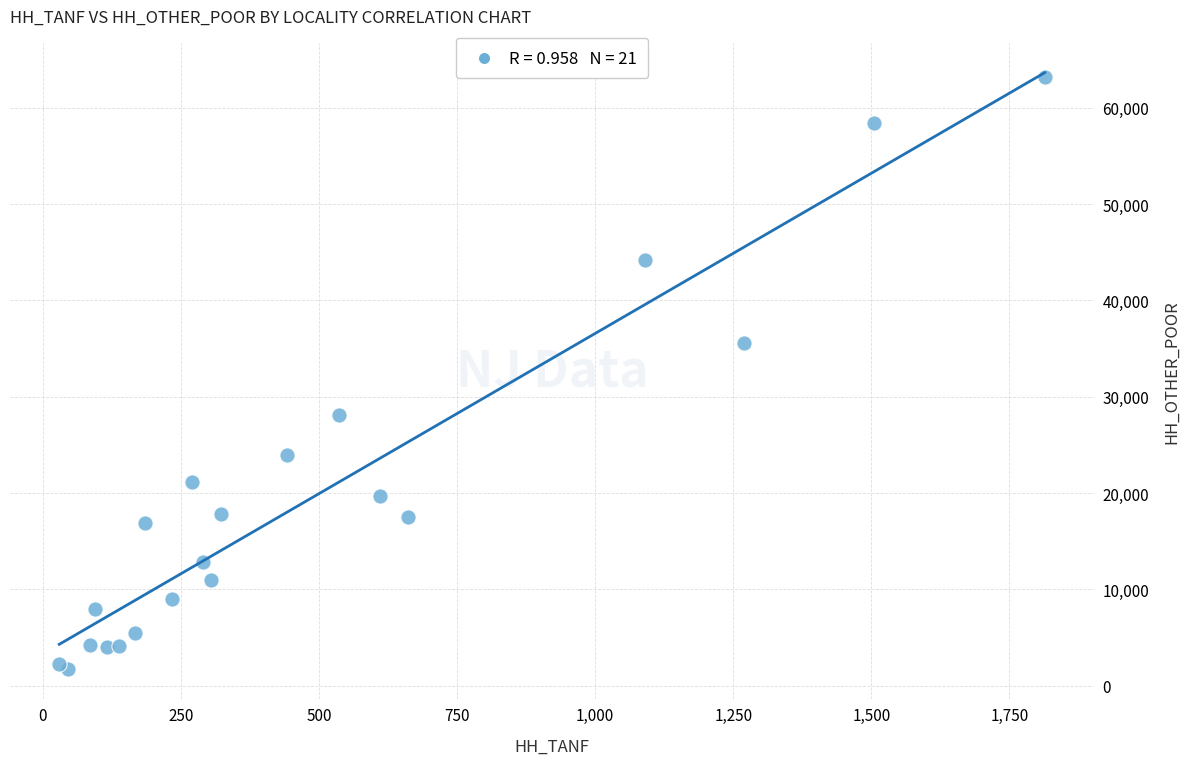

What Y value in the scatter plot is closest to 32459?

35524